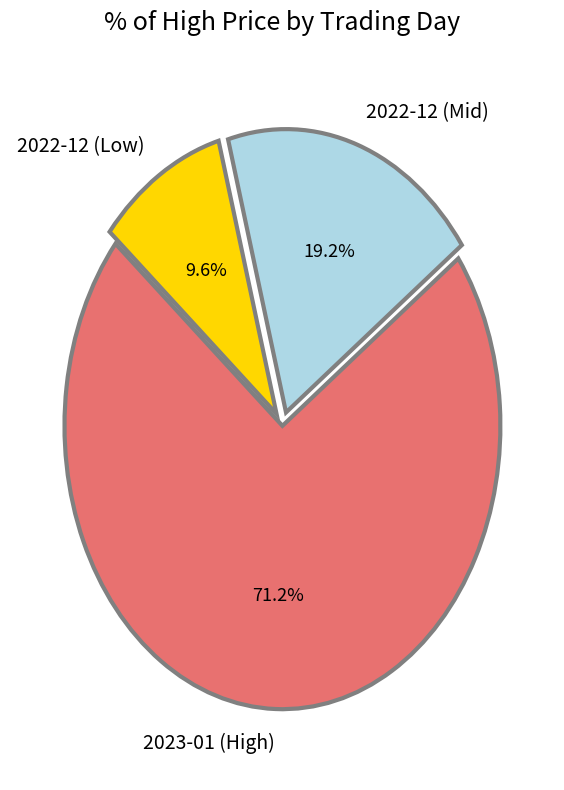

Combined, do 2023-01 (High) and 2022-12 (Mid) account for over 50%?

Yes